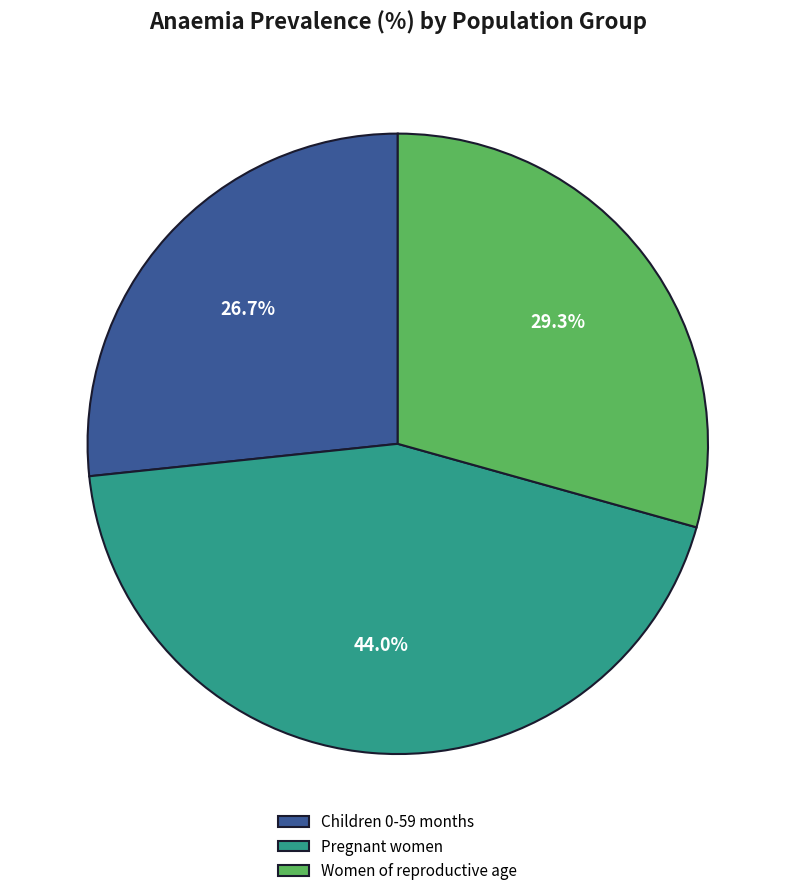

Is it true that Pregnant women is 44% of the pie?

True